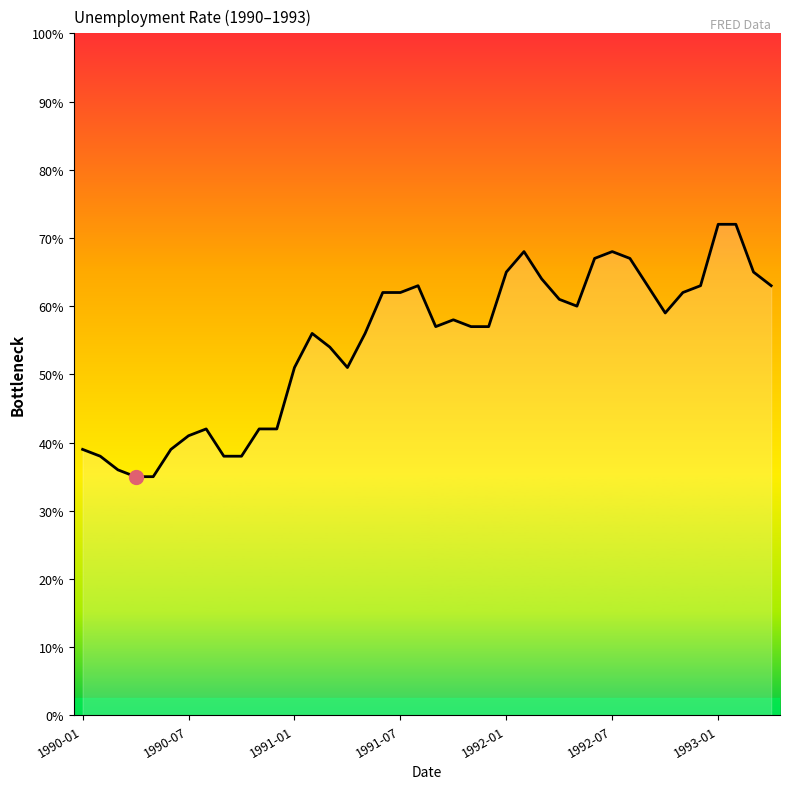

Does the chart display data point markers on the line(s)?

No